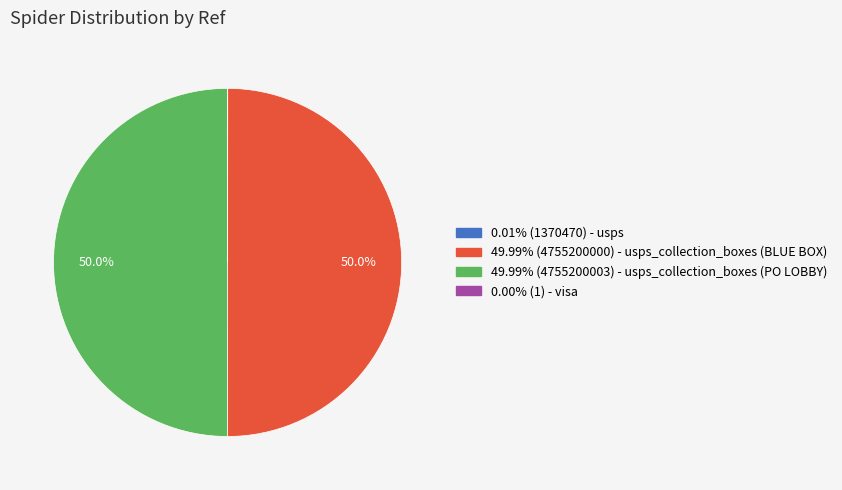

Rank the categories by value from highest to lowest.

usps_collection_boxes_lobby, usps_collection_boxes_south, usps, visa